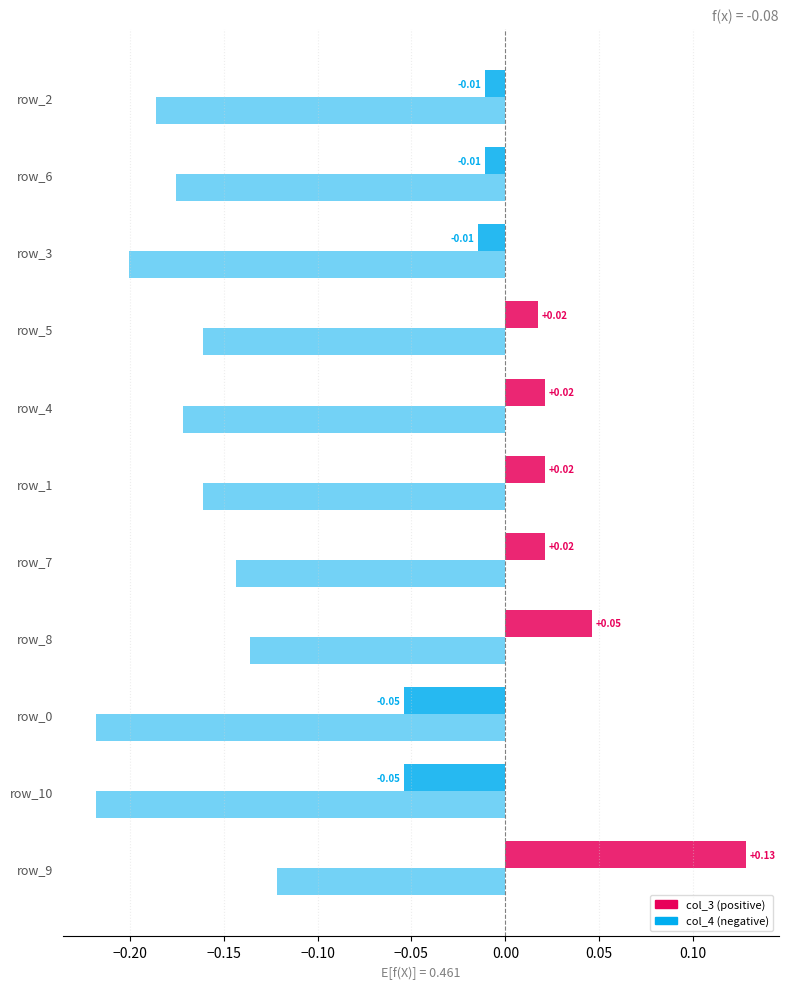

Count the number of data series in this chart.

2